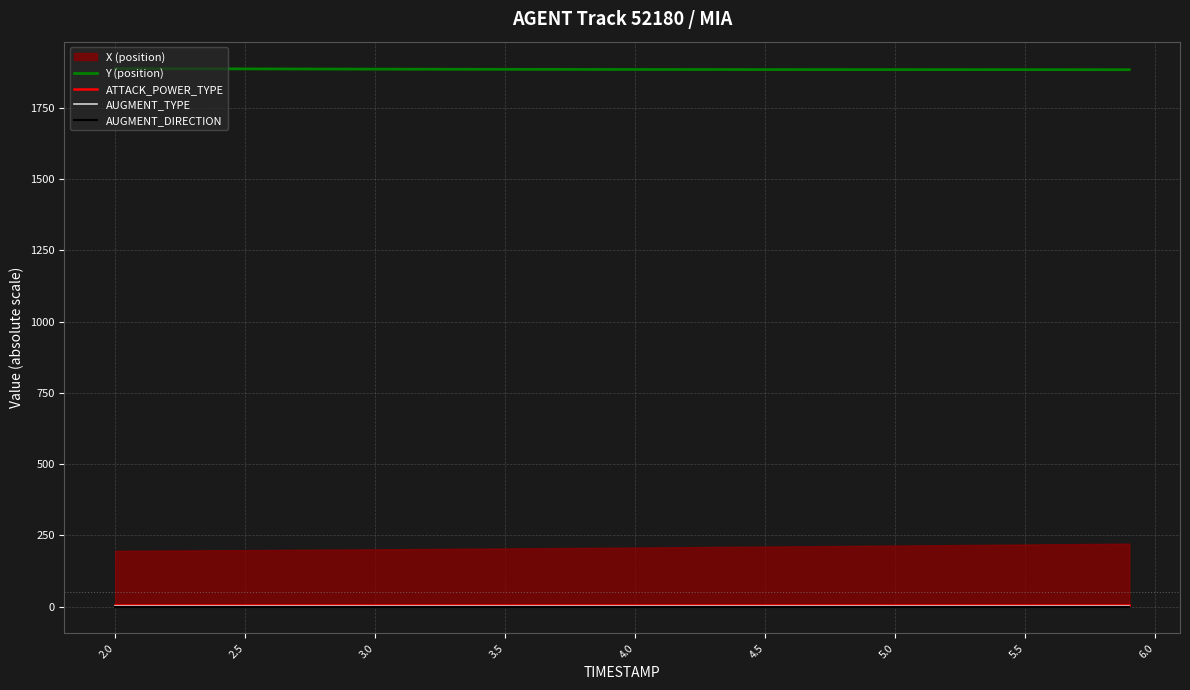

Does the chart display data point markers on the line(s)?

No